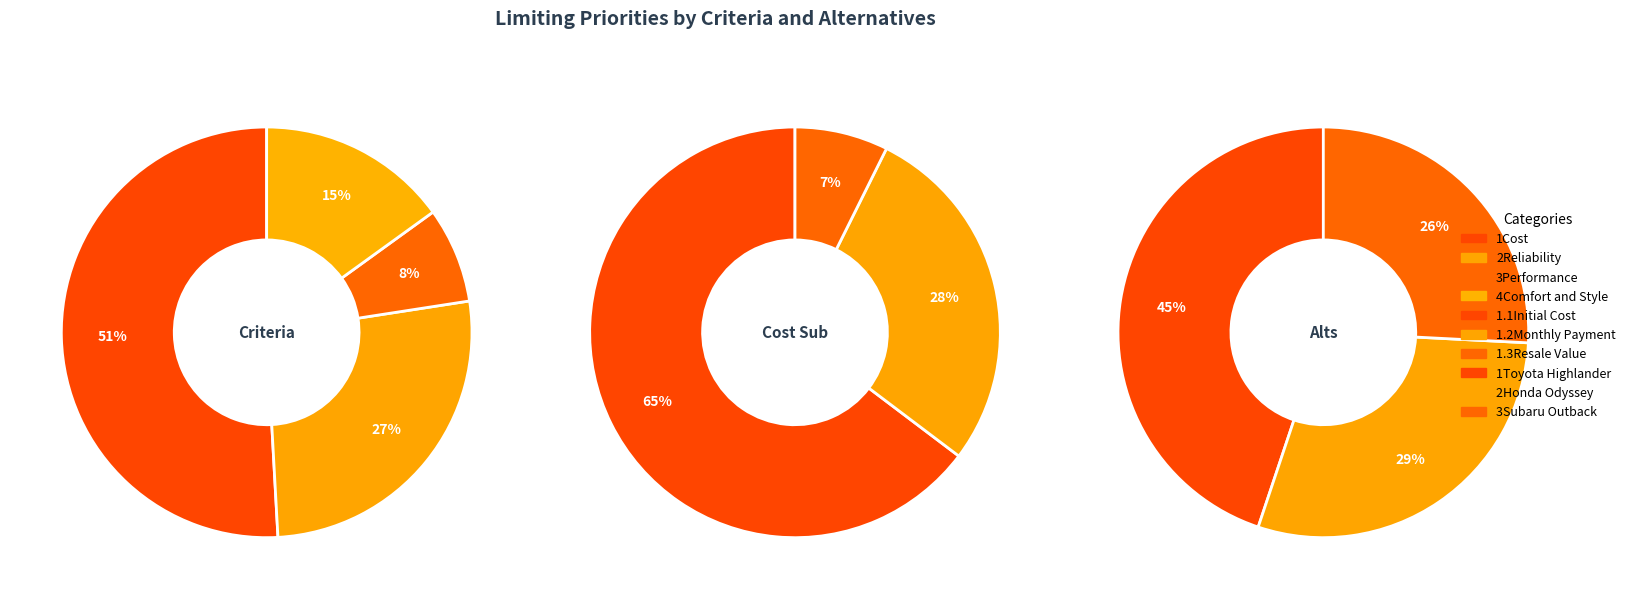

Does 4Comfort and Style account for over 50% of the chart?

No